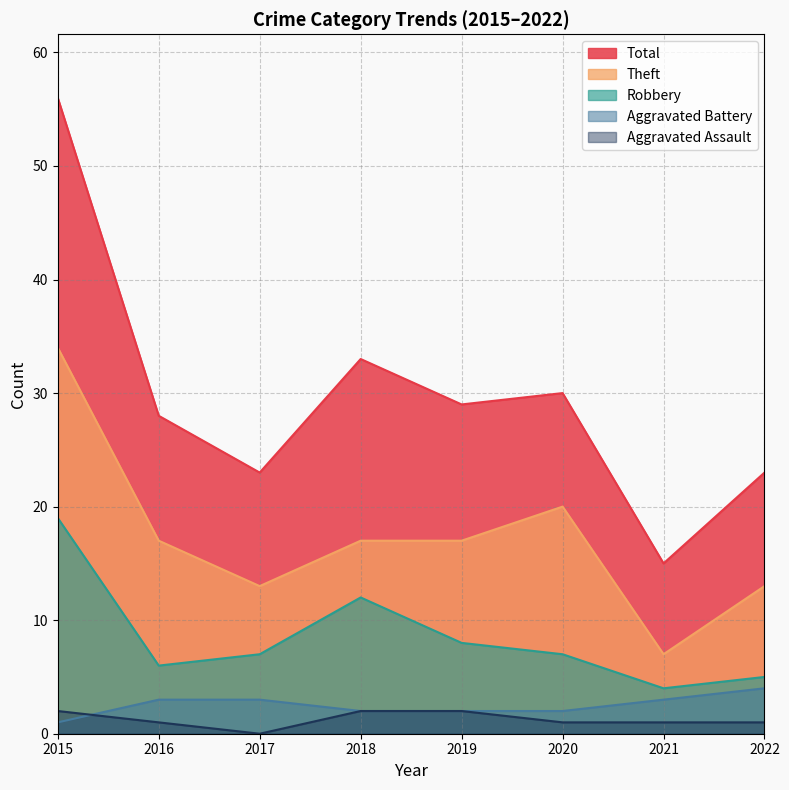

True or false: Aggravated Assault and Total cross at least once.

False